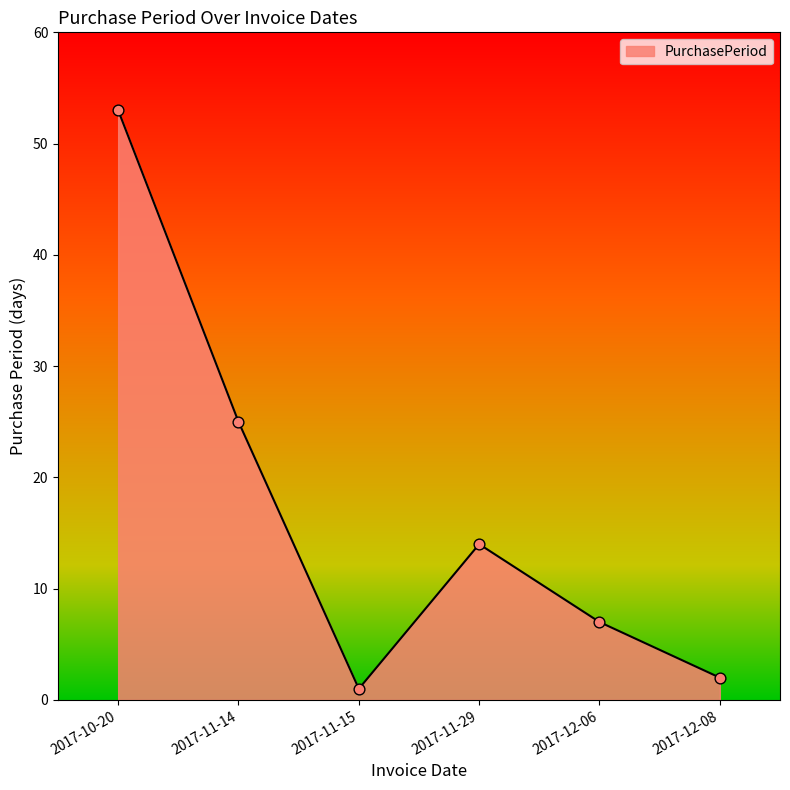

Which has a higher value, 2017-12-06 or 2017-12-08?

2017-12-06